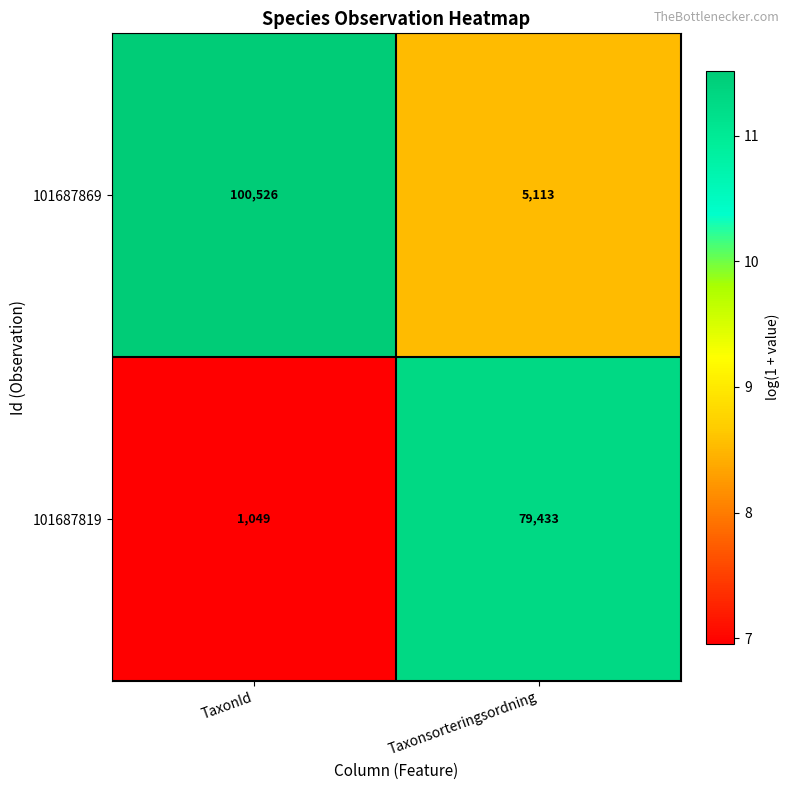

Which series changed the most between TaxonId and Taxonsorteringsordning?

101687869